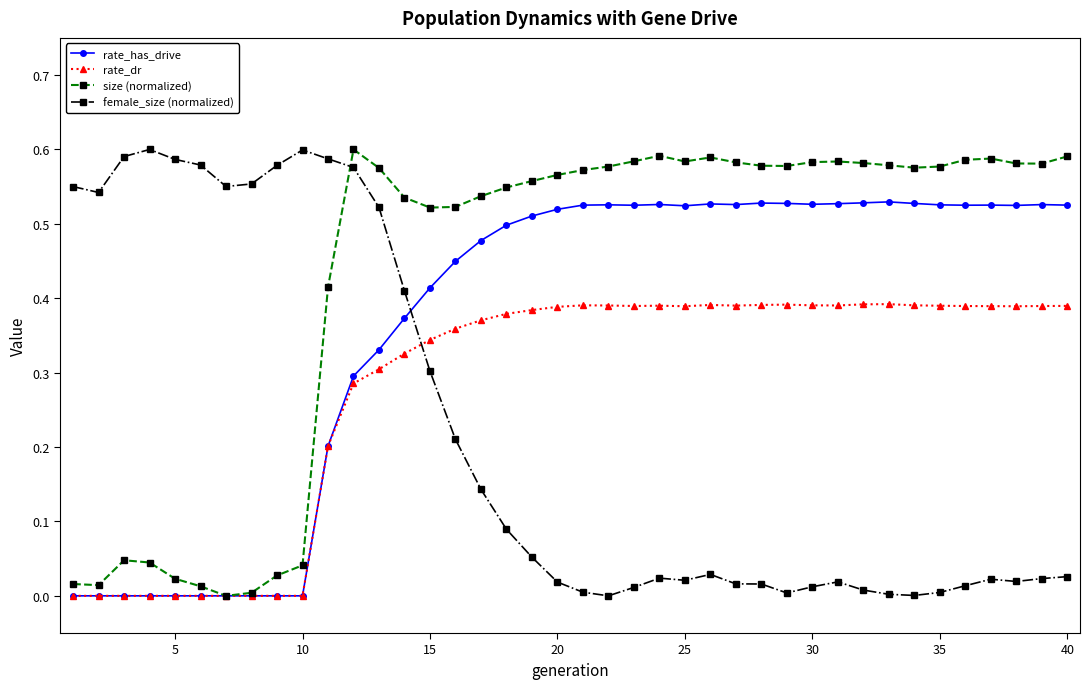

Which series has the largest total across all categories?

size (normalized)